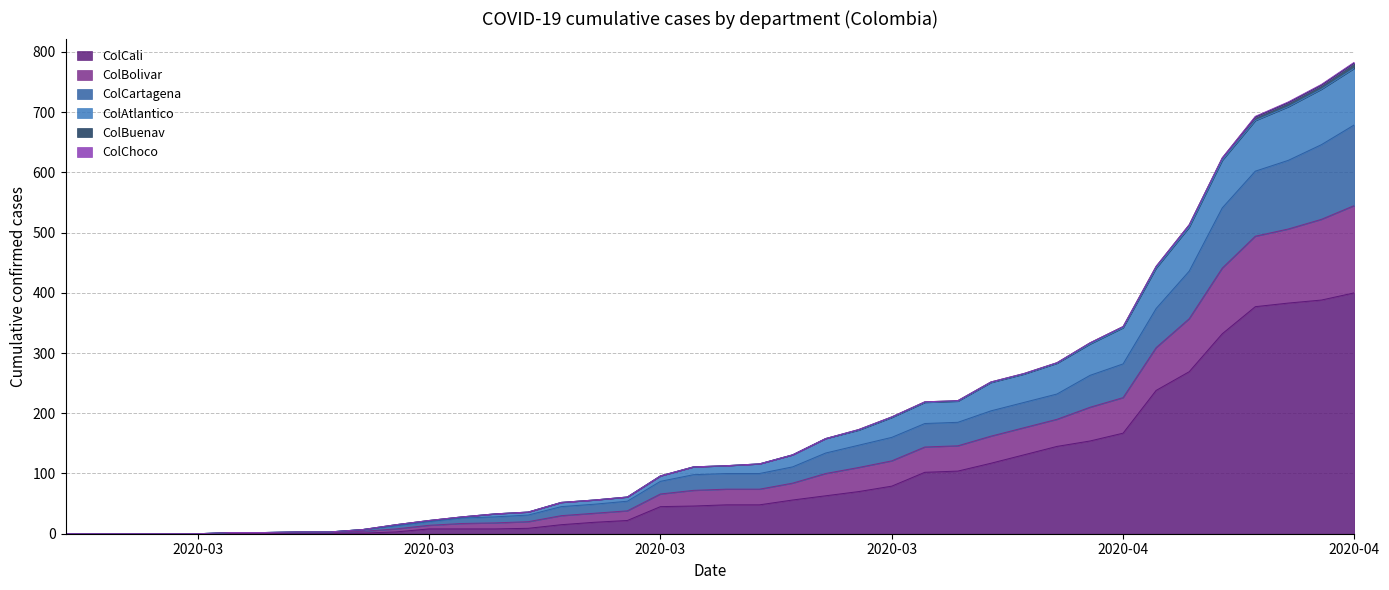

True or false: ColCartagena and ColBolivar intersect in this chart.

False